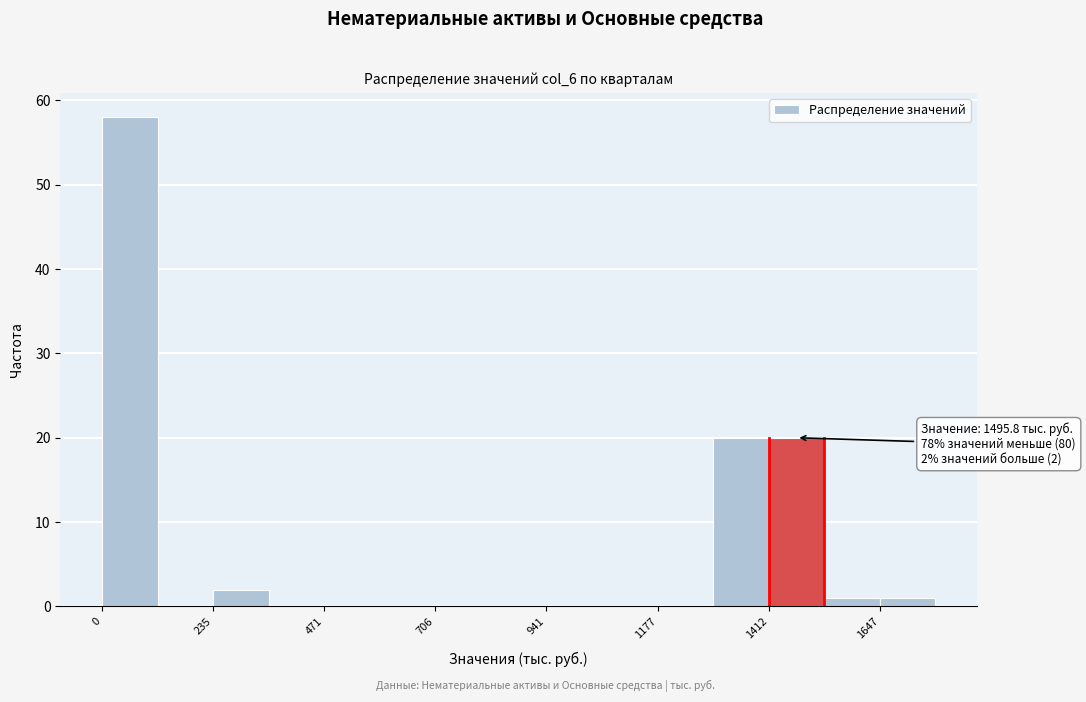

Around what value on the x-axis is the tallest bar? Give the approximate position of its centre, as read against the axis.

50